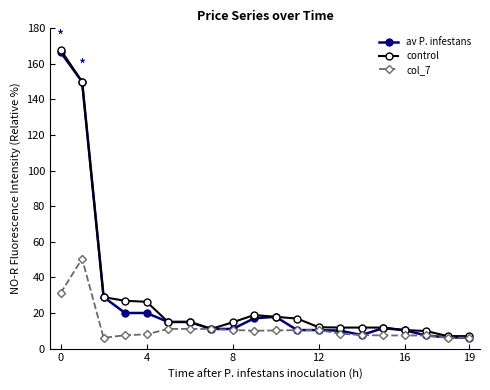

What is the greatest value displayed?

168.0